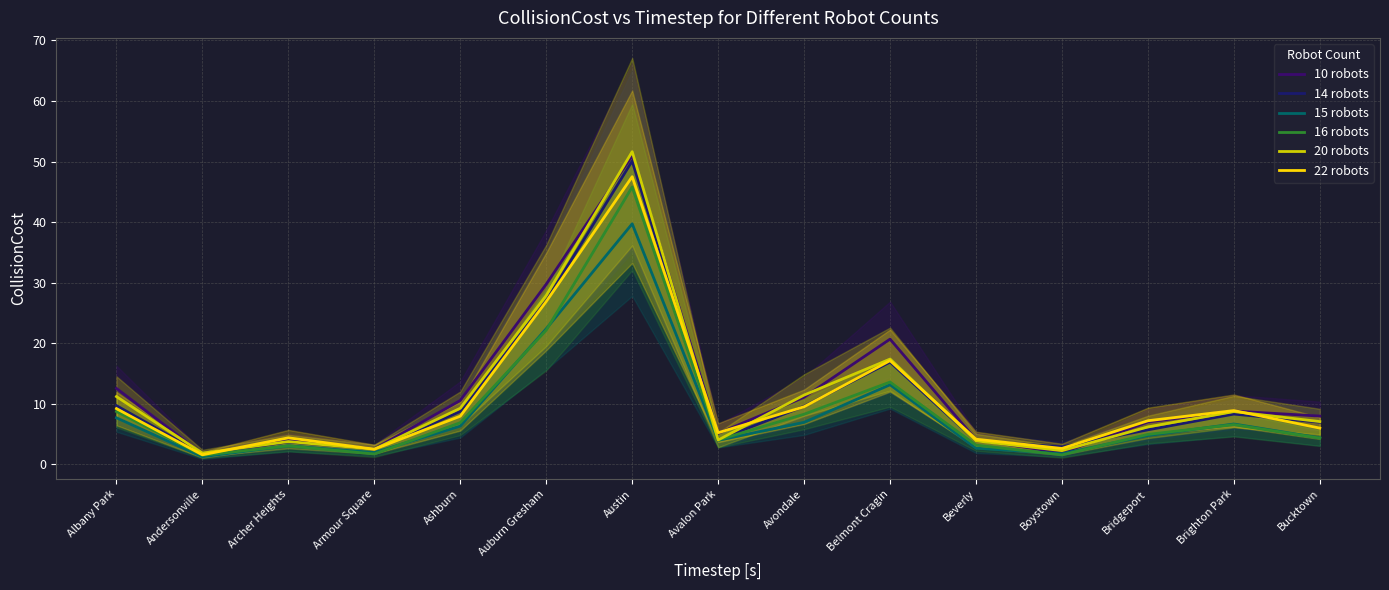

At how many categories does at least one series exceed 48?

1